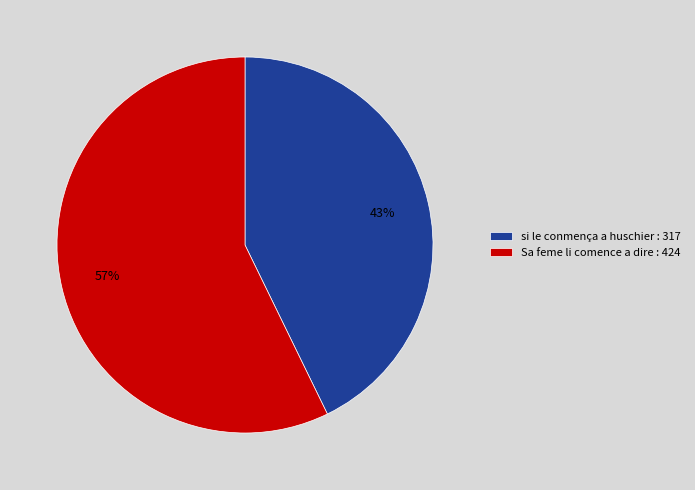

True or false: si le conmença a huschier : accounts for 43% of the total.

True